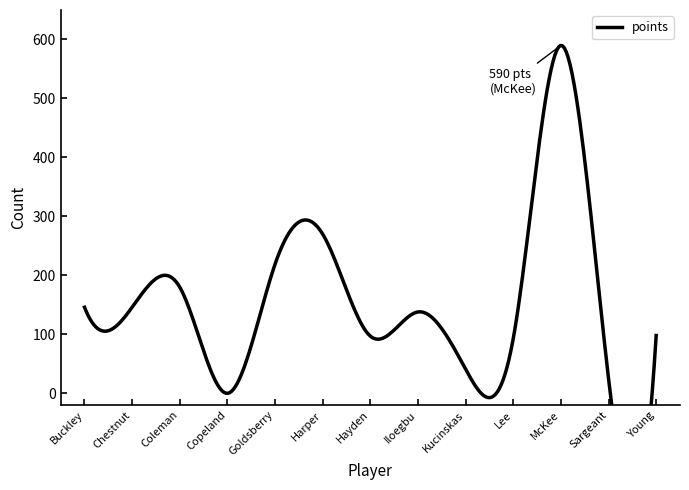

What is the label of the 6th point from the right?

Iloegbu